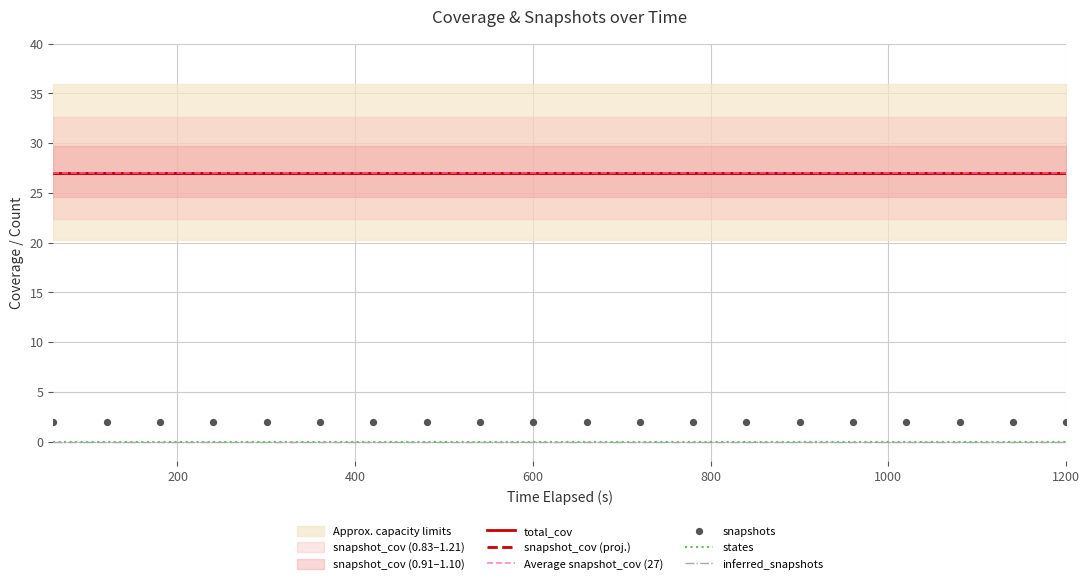

Which series reaches the maximum Y coordinate?

snapshot_cov